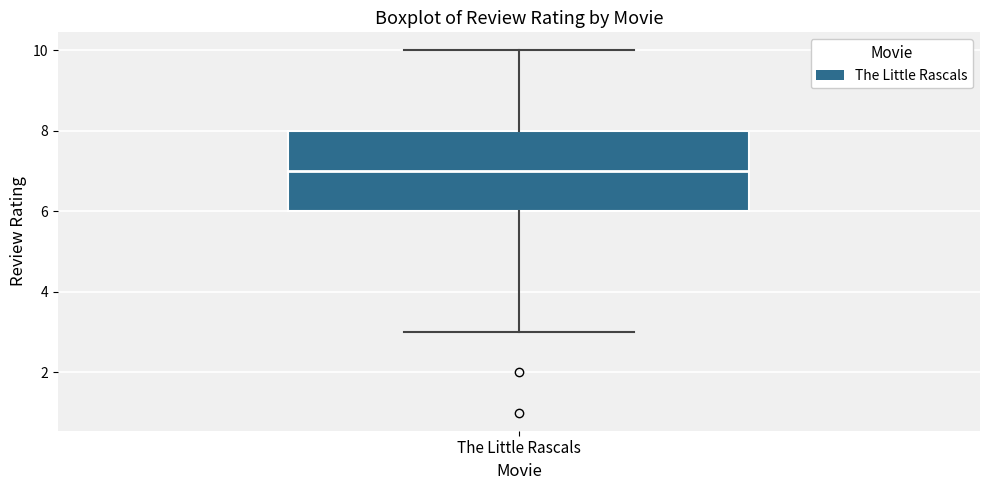

Read this box plot against the y-axis: the position of the median line, the range covered by the box, and the ends of both whiskers. The values are not printed on the chart, so give them approximately, as read against the axis.

median 7, box 6 to 8, whiskers 3 to 10